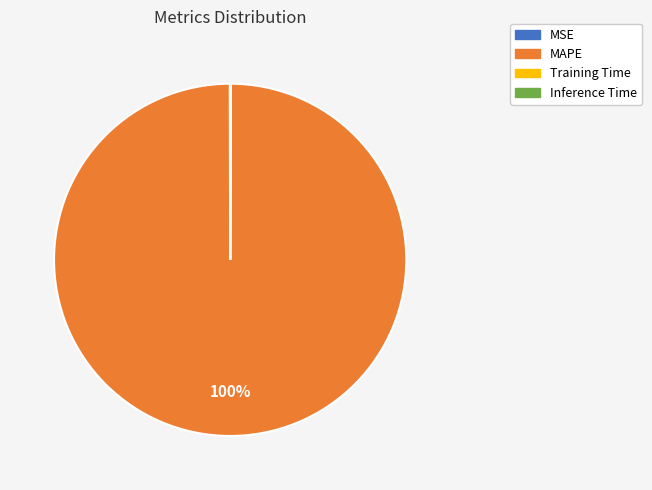

To the nearest percent, what is the difference between the largest and smallest slice percentages?

100%